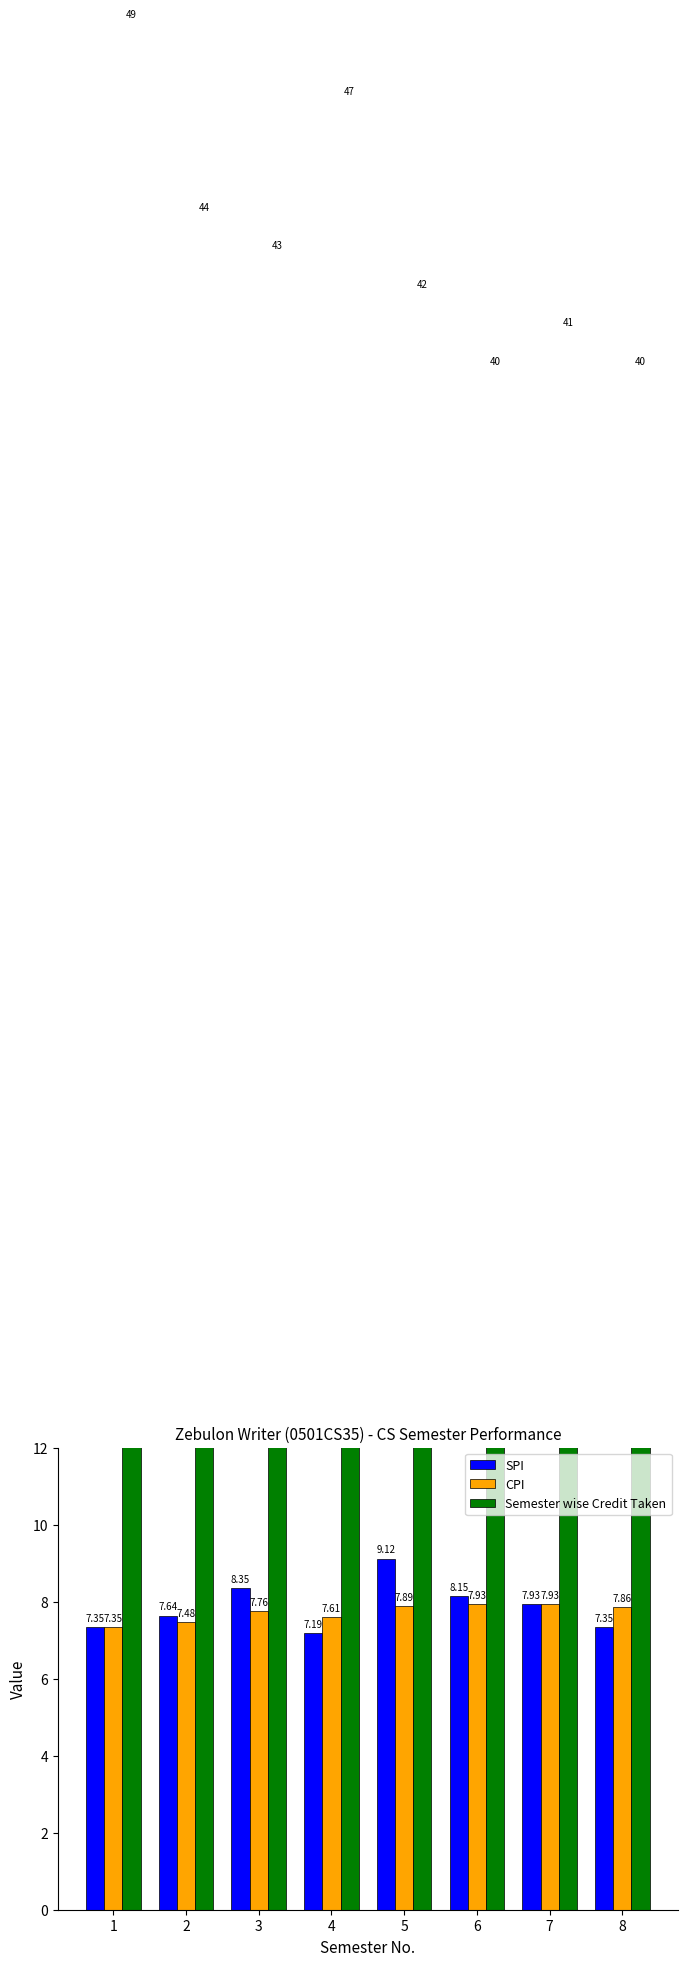

What is the difference between the maximum and second lowest values in the SPI series?

1.8